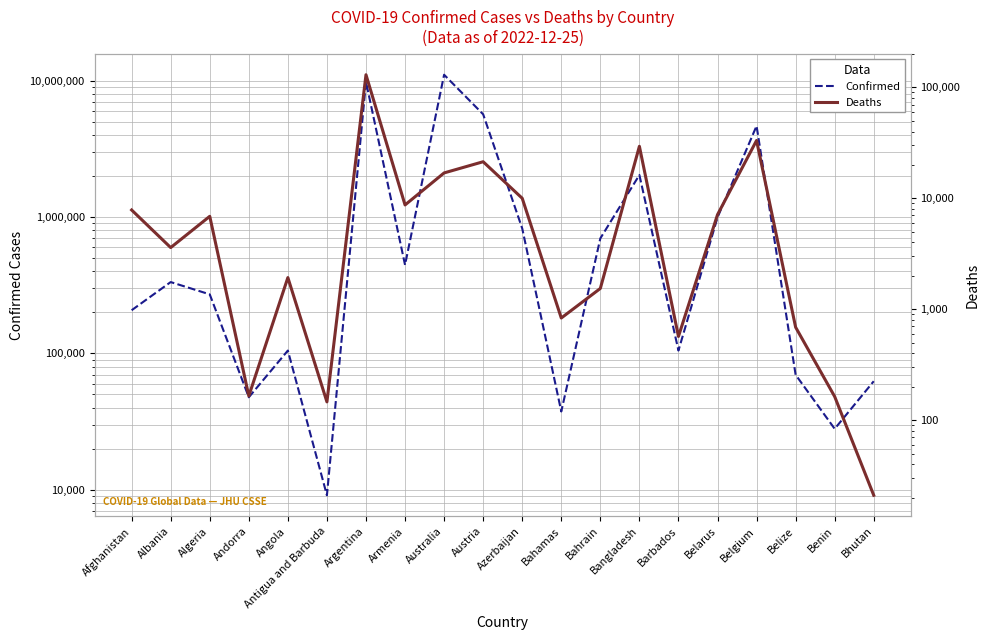

What is the average value of the Confirmed series?

1876529